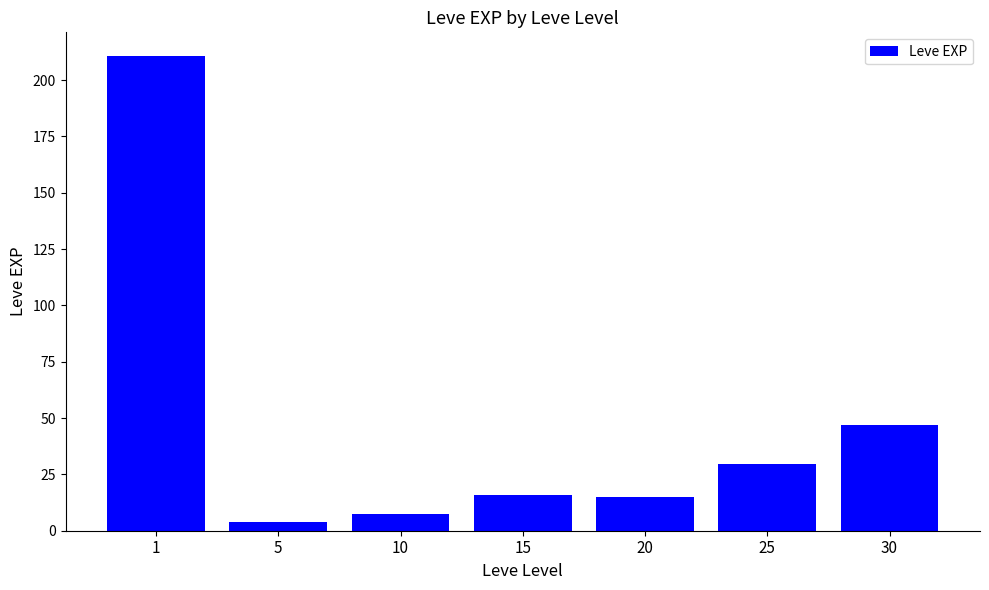

Is it true that the value at 1 is 117.5?

False